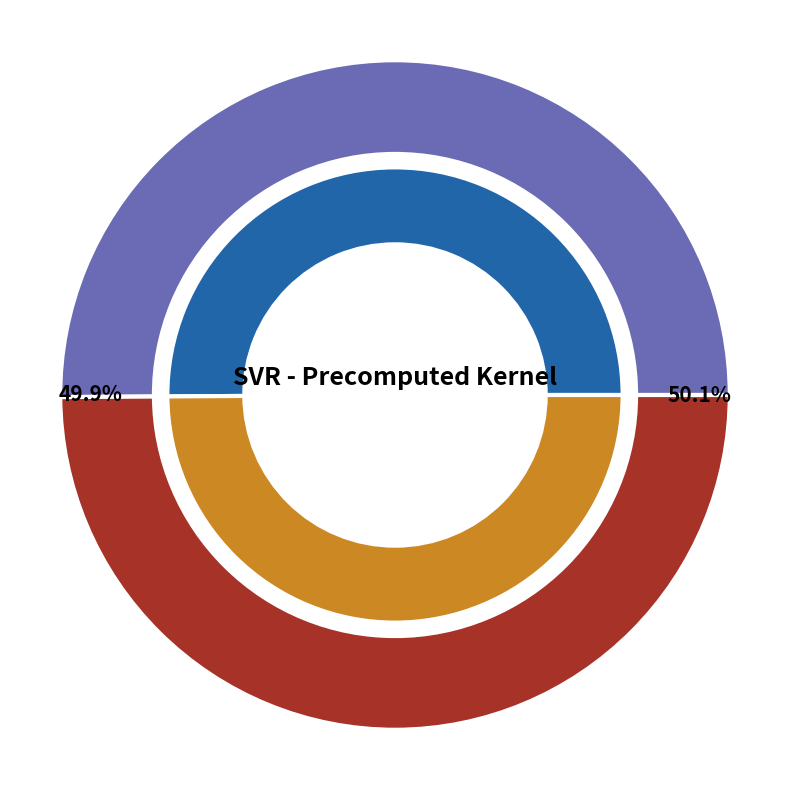

What percentage is the R-squared slice, to the nearest percent?

50%